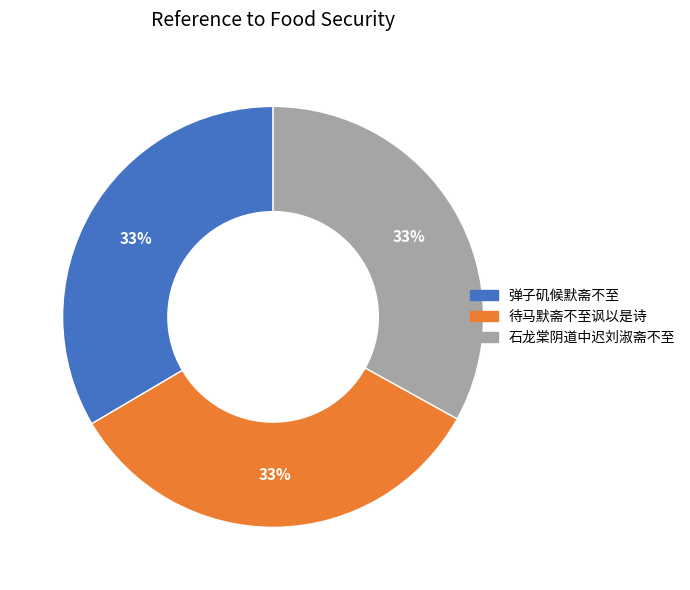

How many slices are in this pie chart?

3